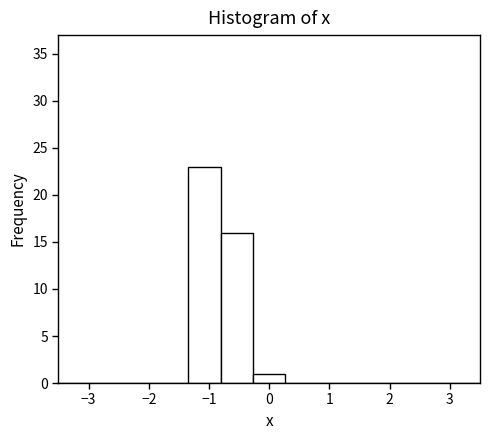

Reading left to right, transcribe this chart: for each bar, give the range it covers on the x-axis and its height. Neither the bar edges nor the heights are printed on the chart, so give them approximately, as read against the axes.

-3.5 to -3.0: 0
-3.0 to -2.4: 0
-2.4 to -1.9: 0
-1.9 to -1.3: 0
-1.3 to -0.8: 23
-0.8 to -0.3: 16
-0.3 to 0.3: 1
0.3 to 0.8: 0
0.8 to 1.3: 0
1.3 to 1.9: 0
1.9 to 2.4: 0
2.4 to 3.0: 0
3.0 to 3.5: 0